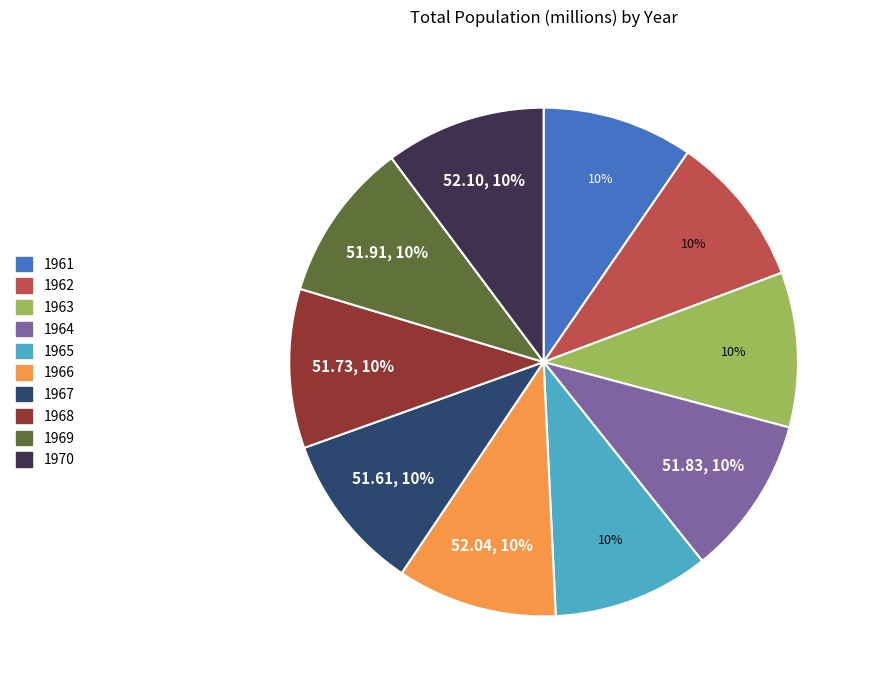

What percentage is the 1961 slice, to the nearest percent?

10%